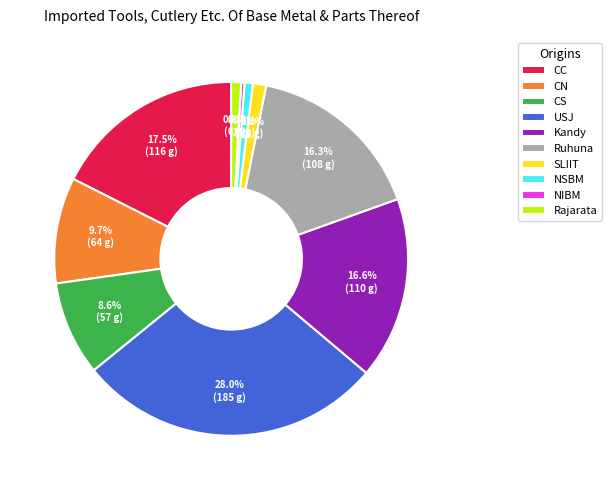

What percentage is NOT represented by Rajarata?

99.1%